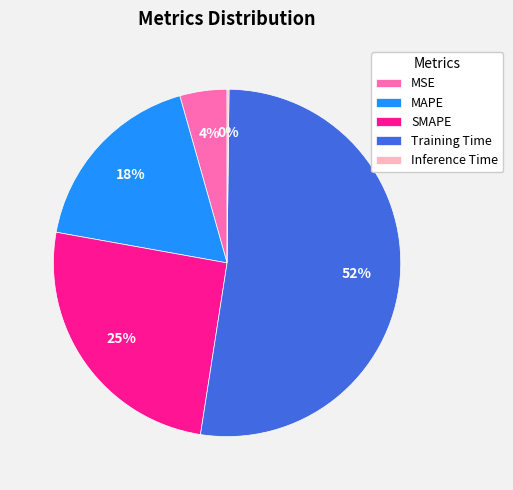

To the nearest percent, what portion does MAPE represent?

18%